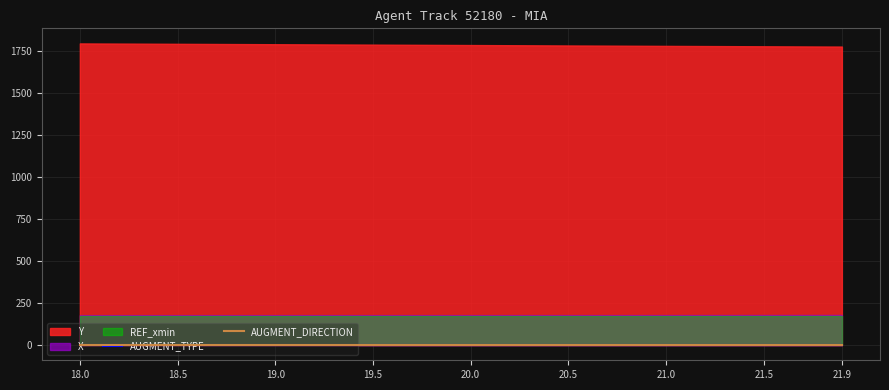

True or false: AUGMENT_DIRECTION and Y cross at least once.

False